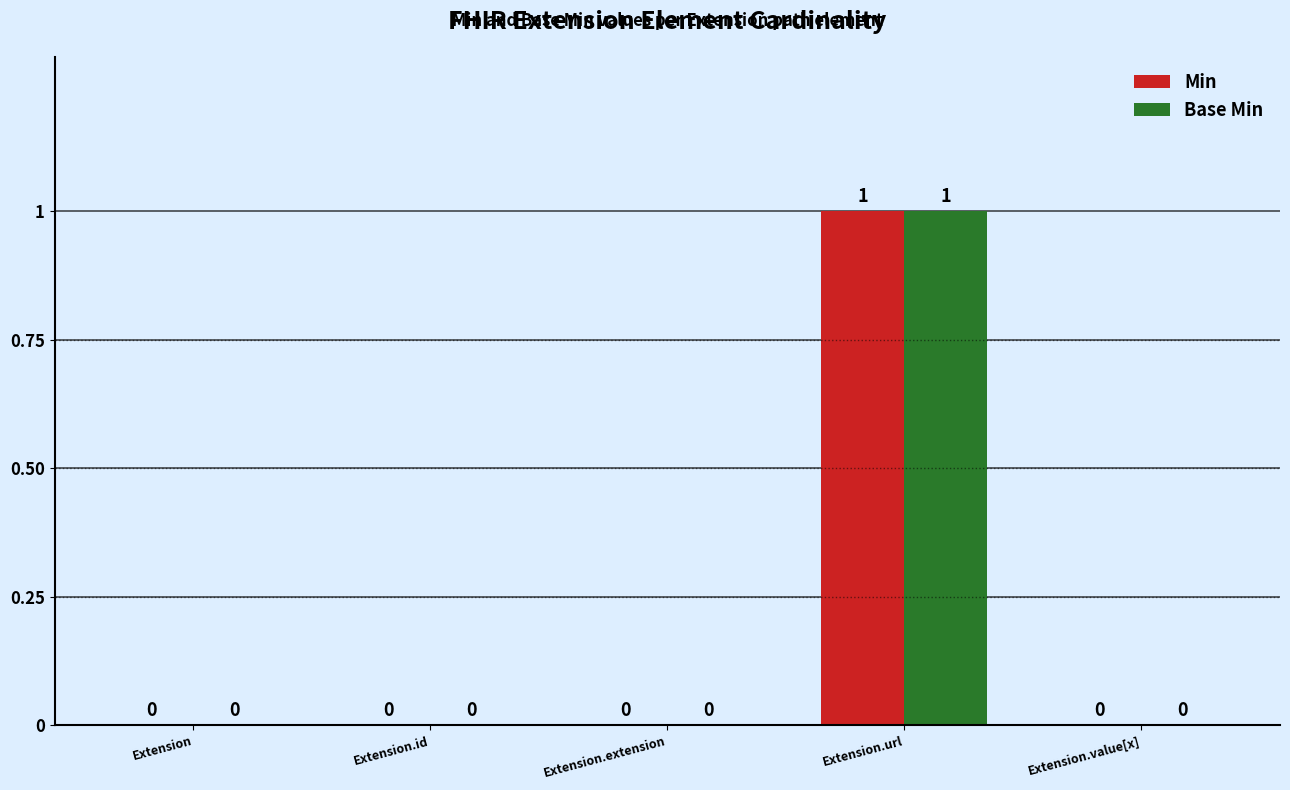

How many positive values does the Base Min series have?

1